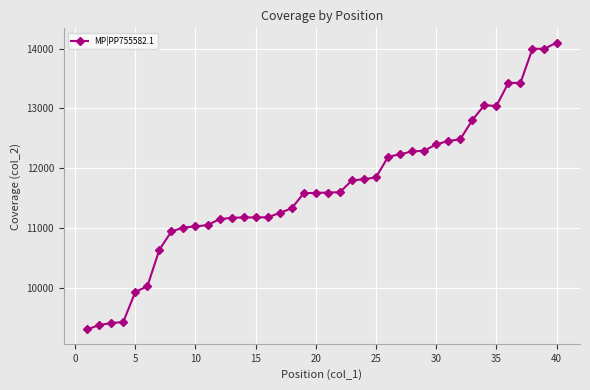

How many lines are shown in the chart?

1